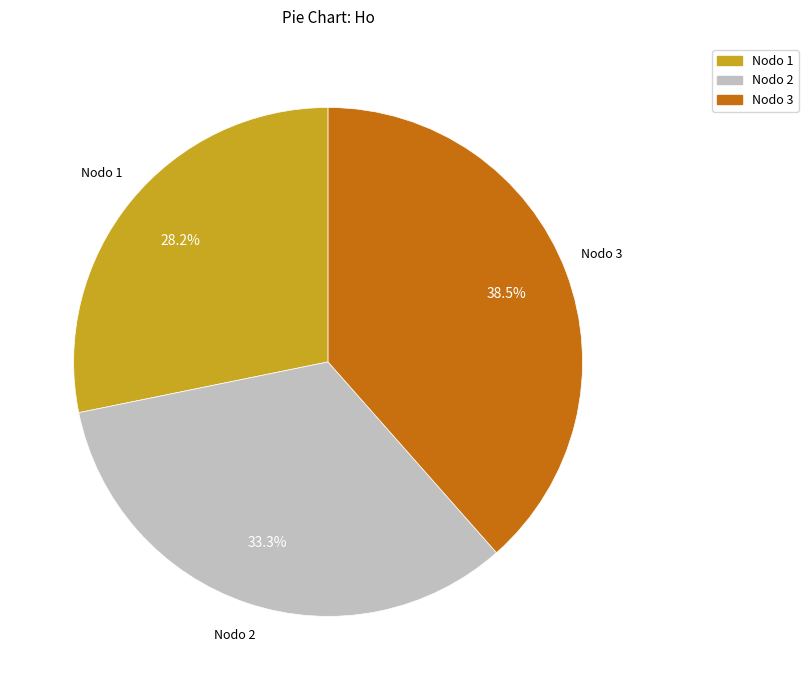

Which has a higher value, Nodo 3 or Nodo 1?

Nodo 3